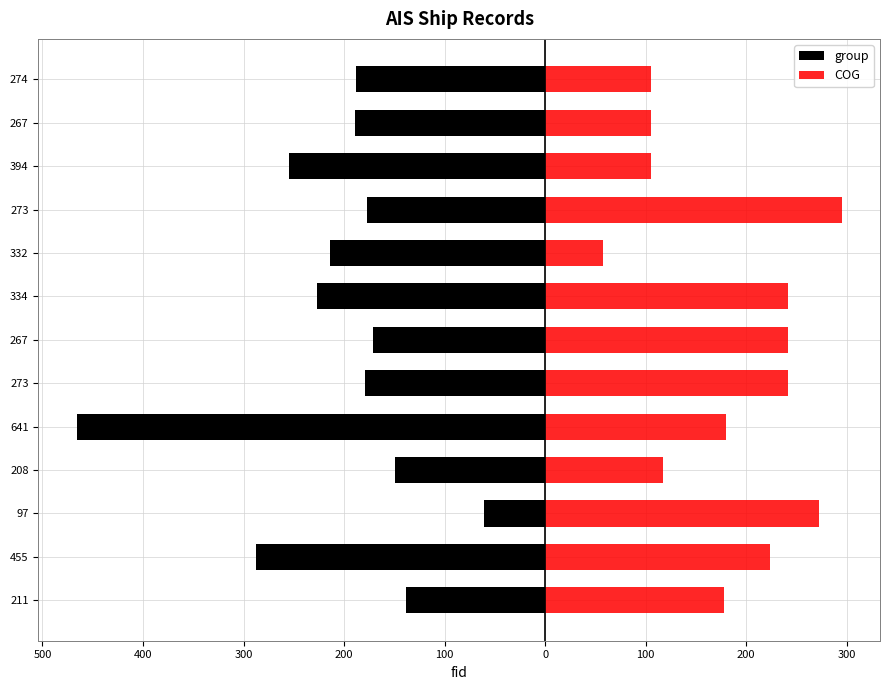

Reading left to right, transcribe all the data shown in this chart.

group: -138	-288	-61	-149	-466	-179	-171	-227	-214	-177	-255	-189	-188
COG: 178	224	272	117	180	242	242	242	58	295	105	105	105